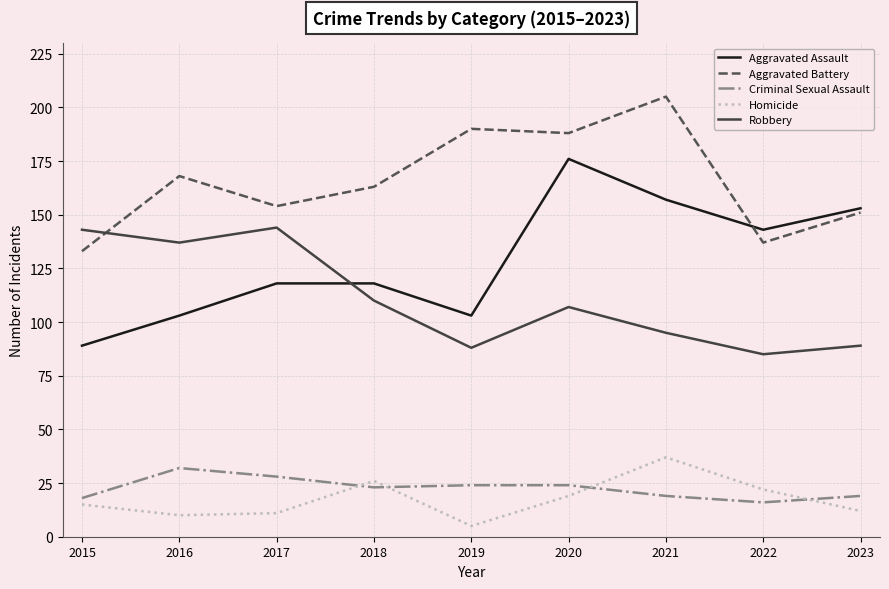

What is the difference between the maximum and second lowest values in the Criminal Sexual Assault series?

14